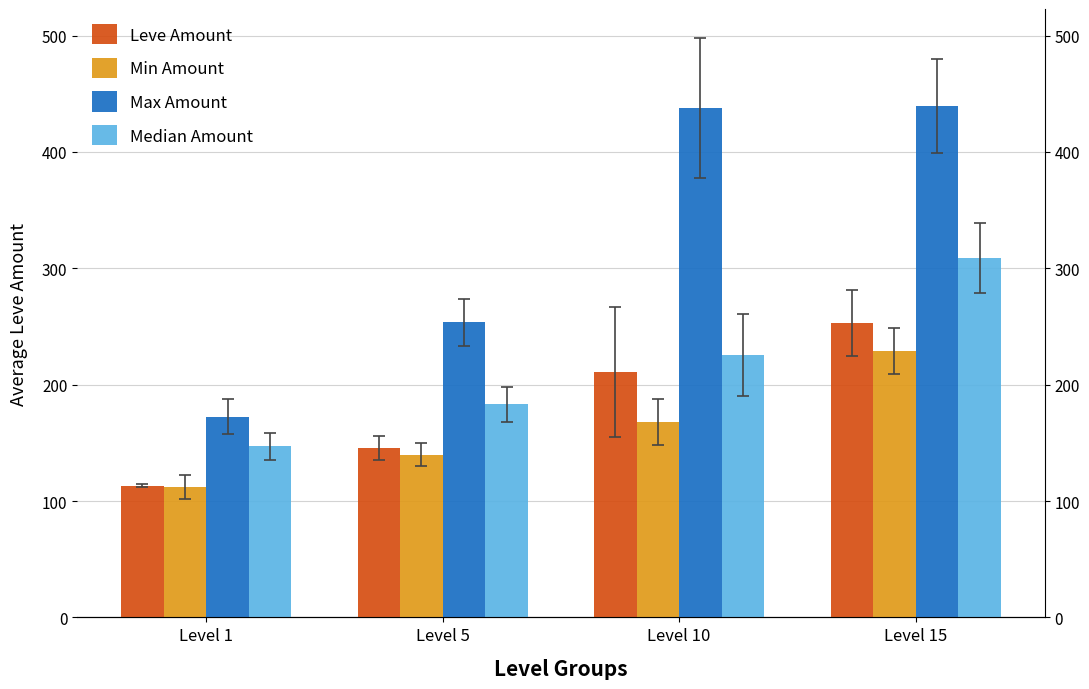

At which label is Min Amount closest to 170?

Level 10